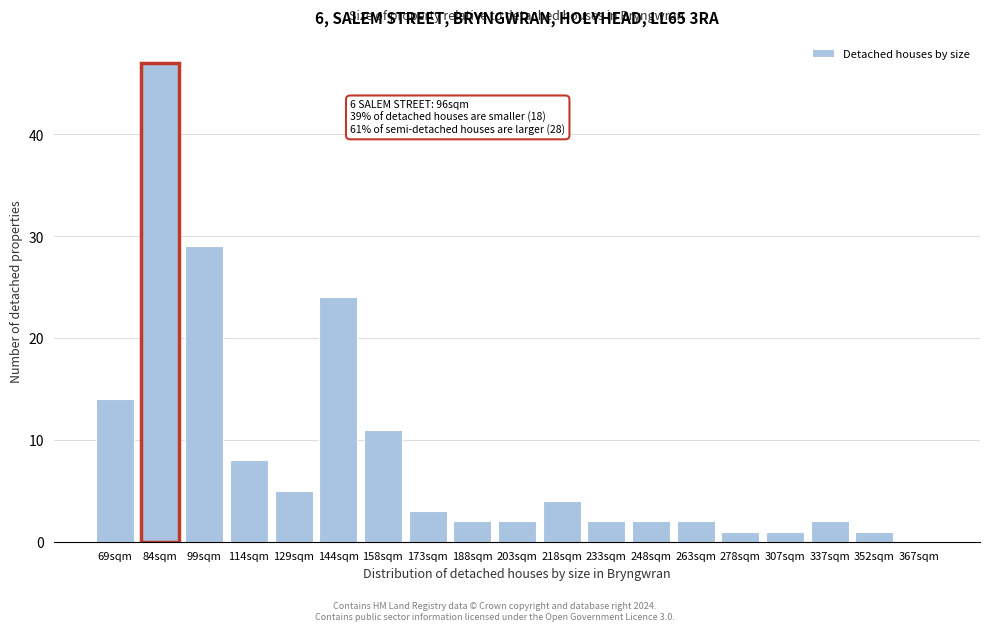

Reading left to right, extract all data points from this chart.

69sqm=14	84sqm=47	99sqm=29	114sqm=8	129sqm=5	144sqm=24	158sqm=11	173sqm=3	188sqm=2	203sqm=2	218sqm=4	233sqm=2	248sqm=2	263sqm=2	278sqm=1	307sqm=1	337sqm=2	352sqm=1	367sqm=0